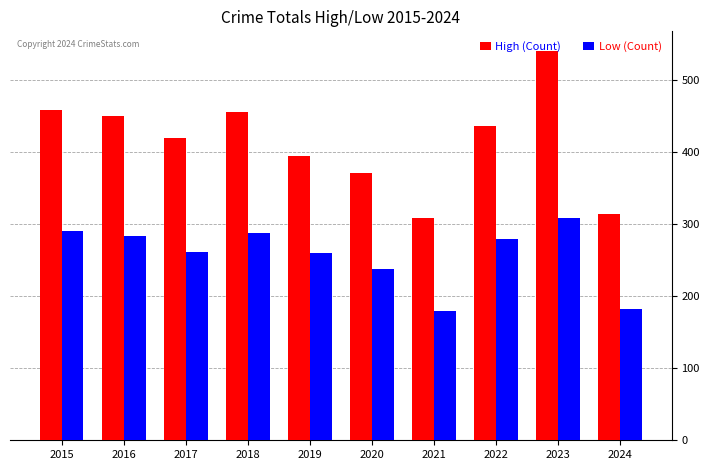

At which category is the sum across all series the highest?

2023